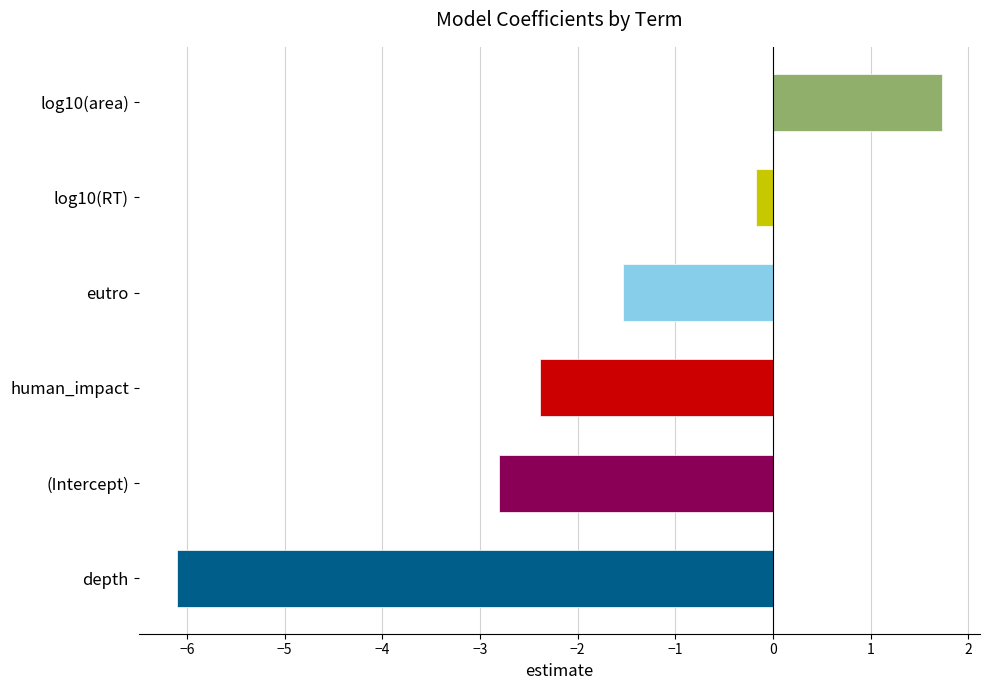

What value does the data have at depth?

-6.1